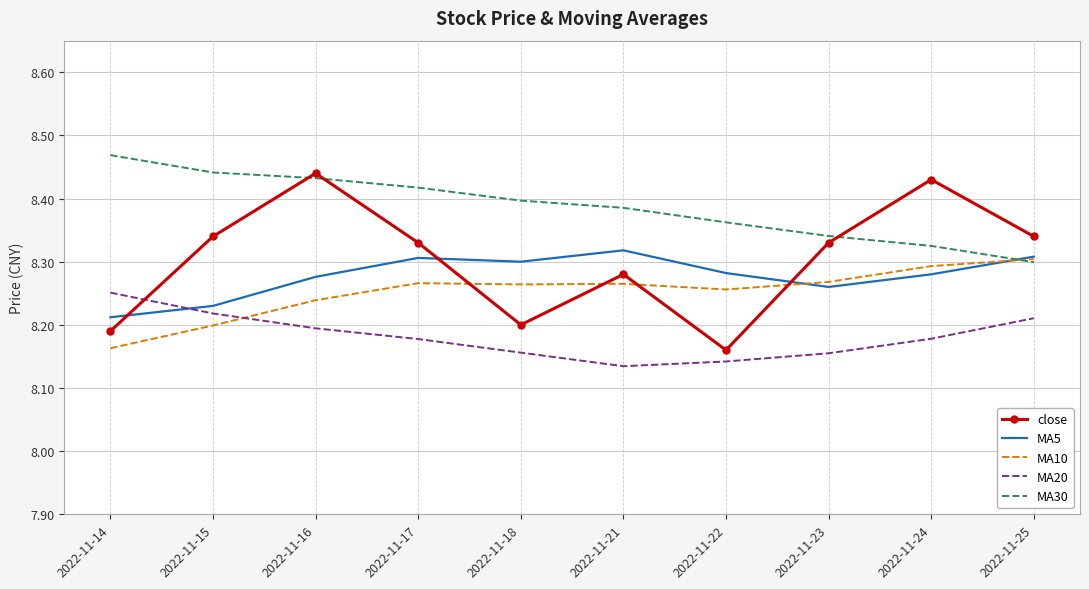

Between 2022-11-16 and 2022-11-23, which series saw the biggest shift?

close